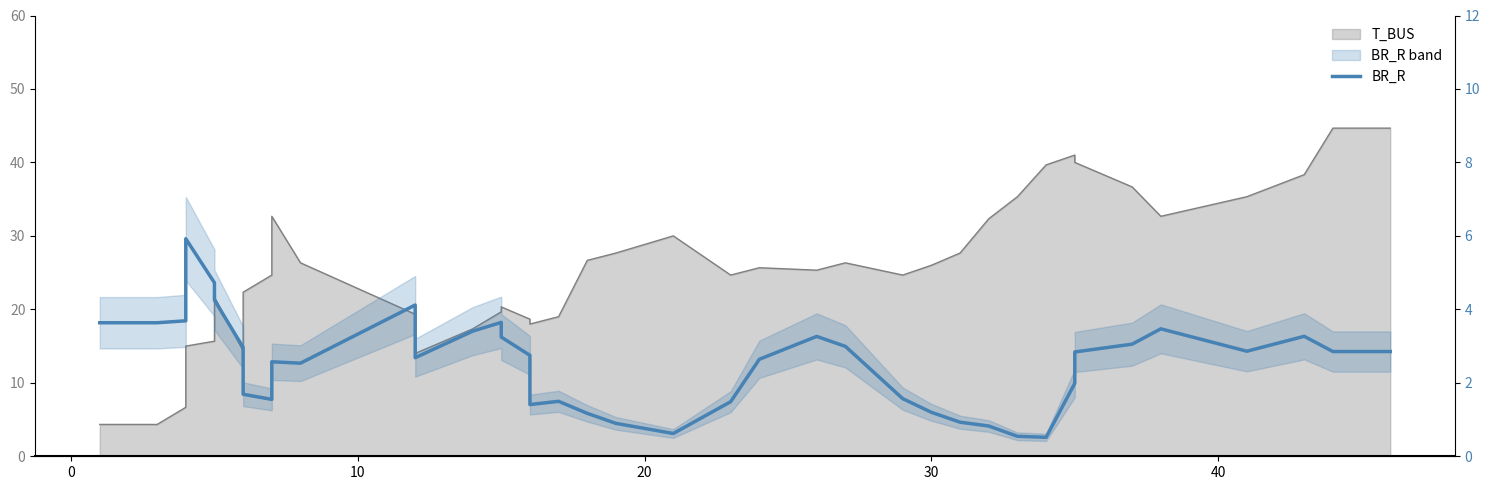

What is the sum of all values?

101.7